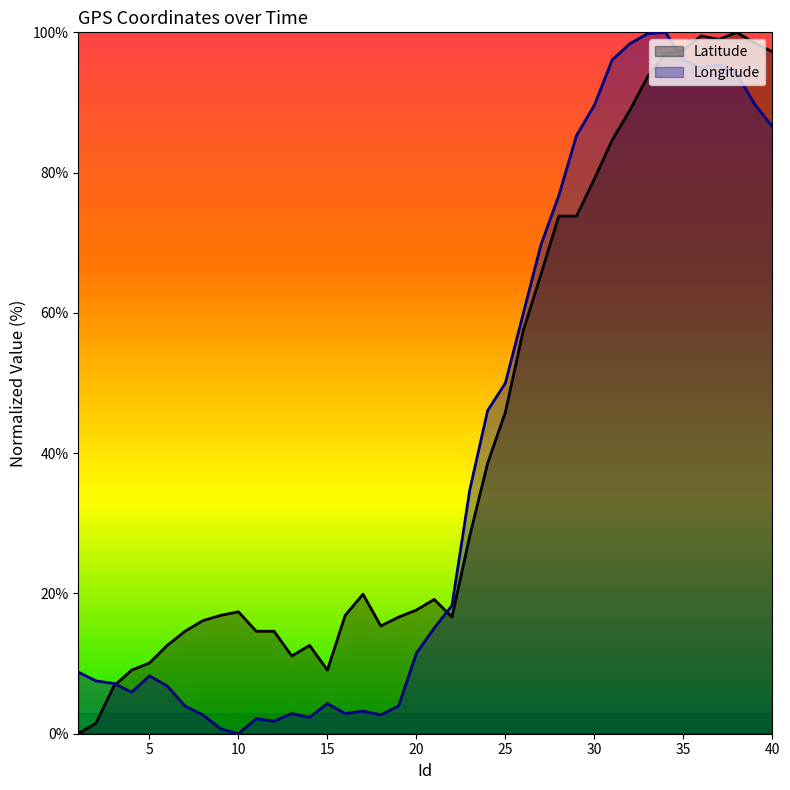

Is it true that Latitude equals 19.9 at 17?

True